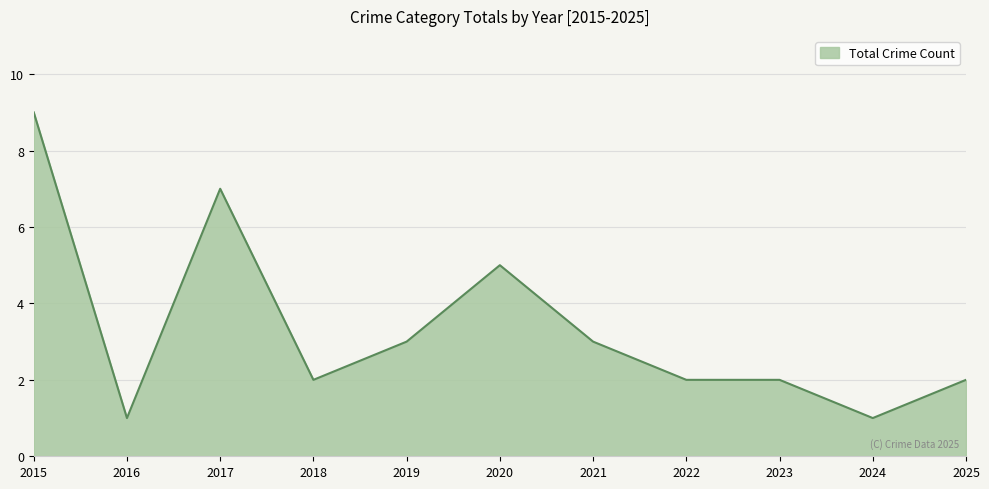

At which label does the data first exceed 2?

2015